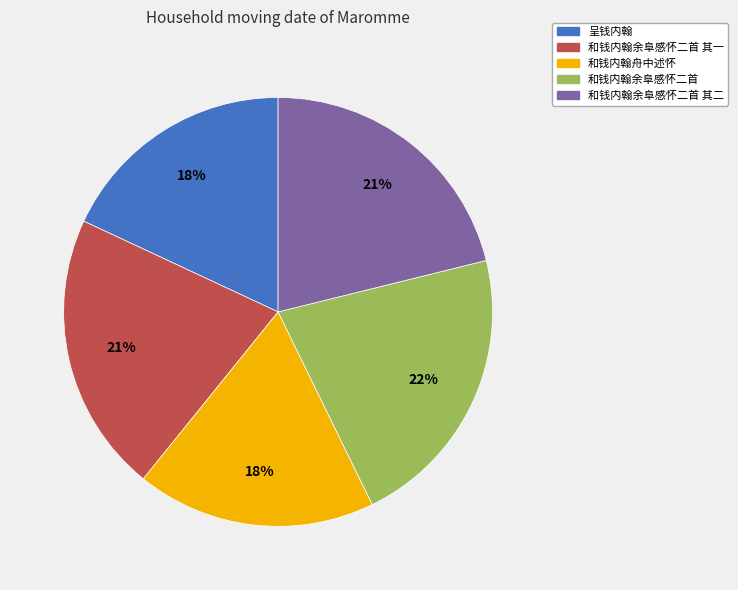

The 呈钱内翰 slice represents 5% of the pie. True or false?

False